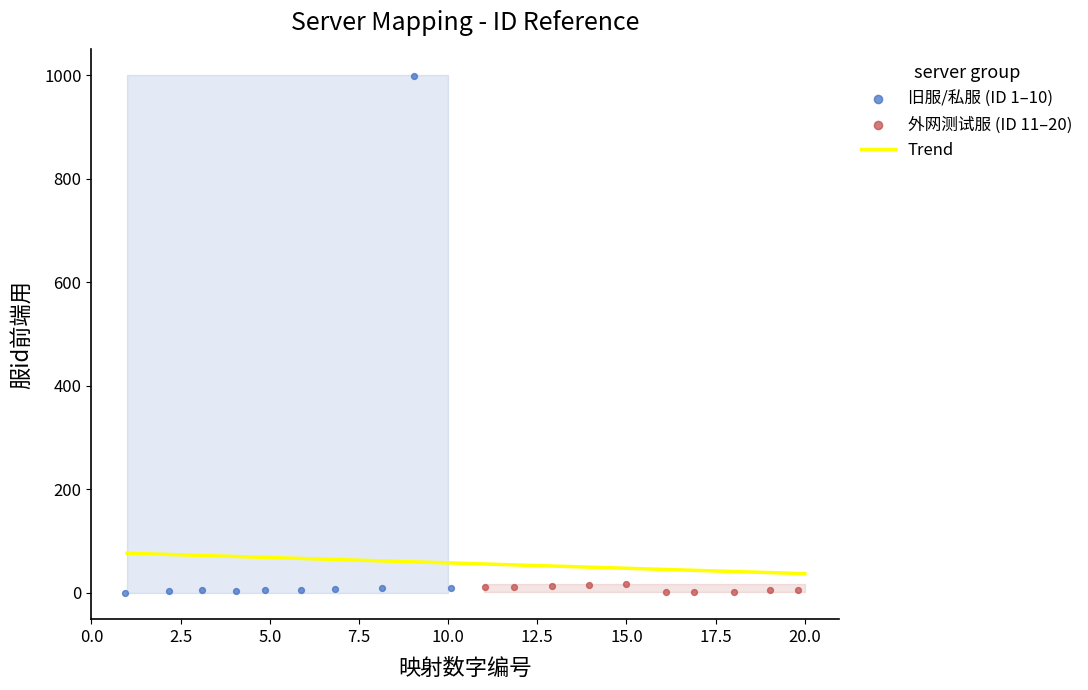

What is the maximum value for Trend?

76.0